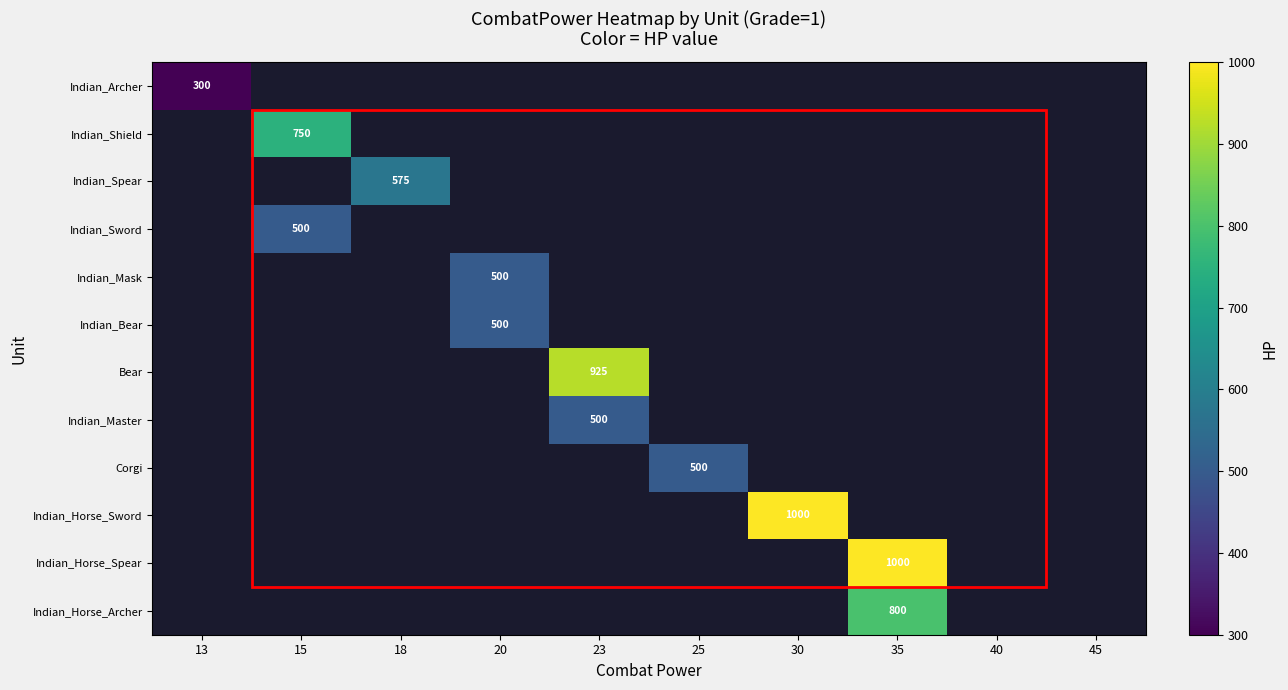

Between 35 and 45, which is larger?

45